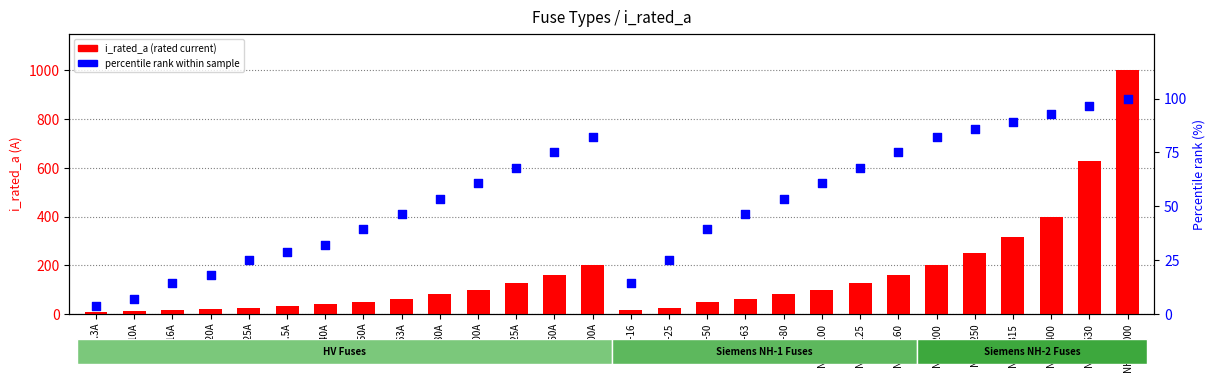

What are all the series names shown in the legend?

i_rated_a, percentile rank within sample